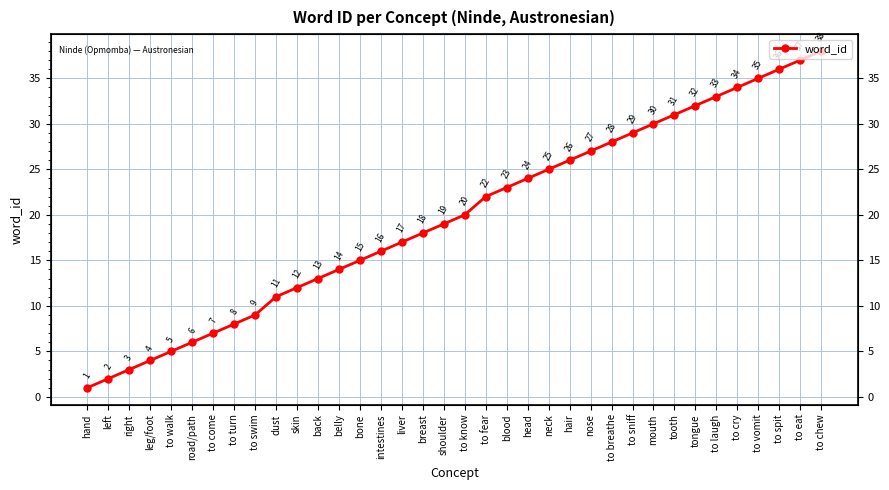

What is the average value?

20